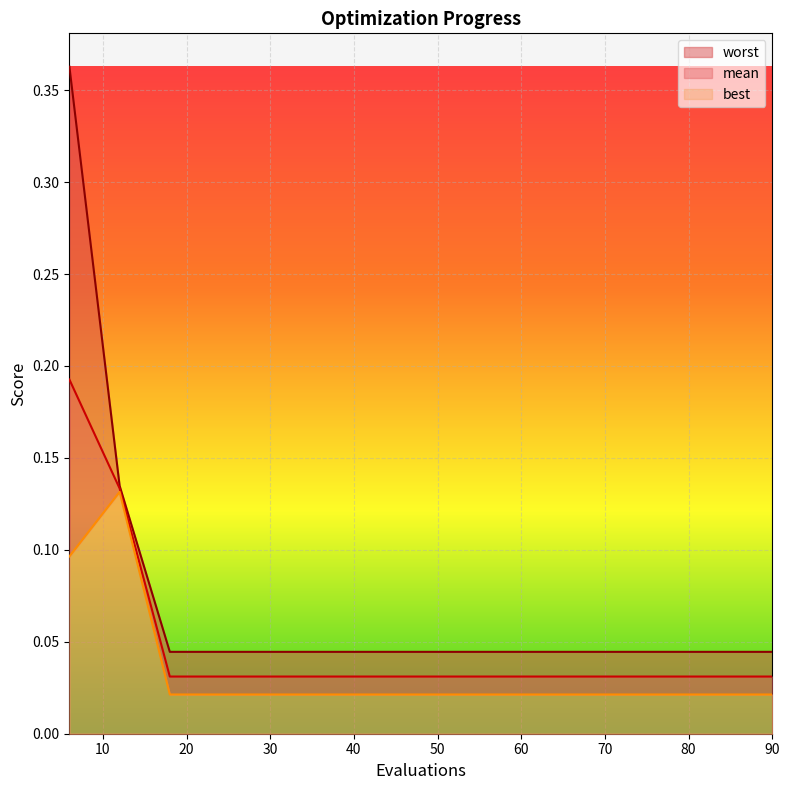

Which series has the largest range (max minus min)?

worst